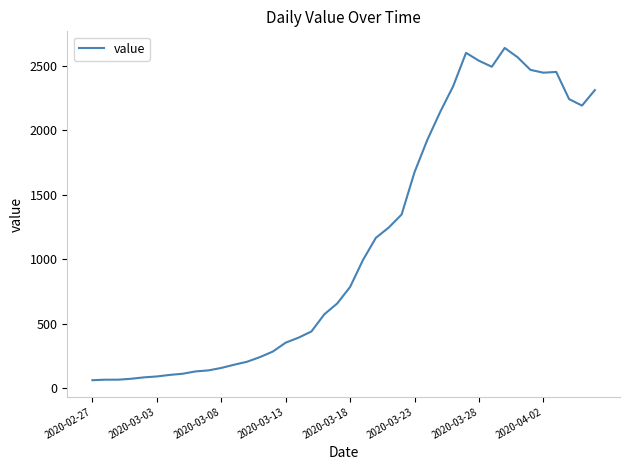

What is the smallest value displayed?

61